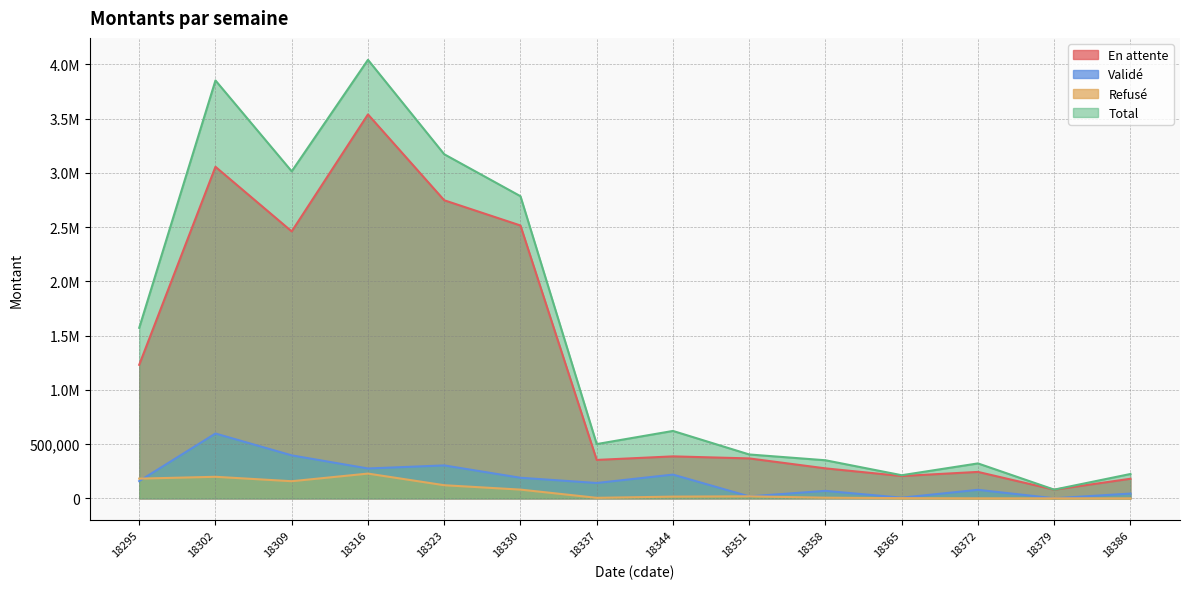

What is the value of the En attente point at the 7th from the left?

354090.4